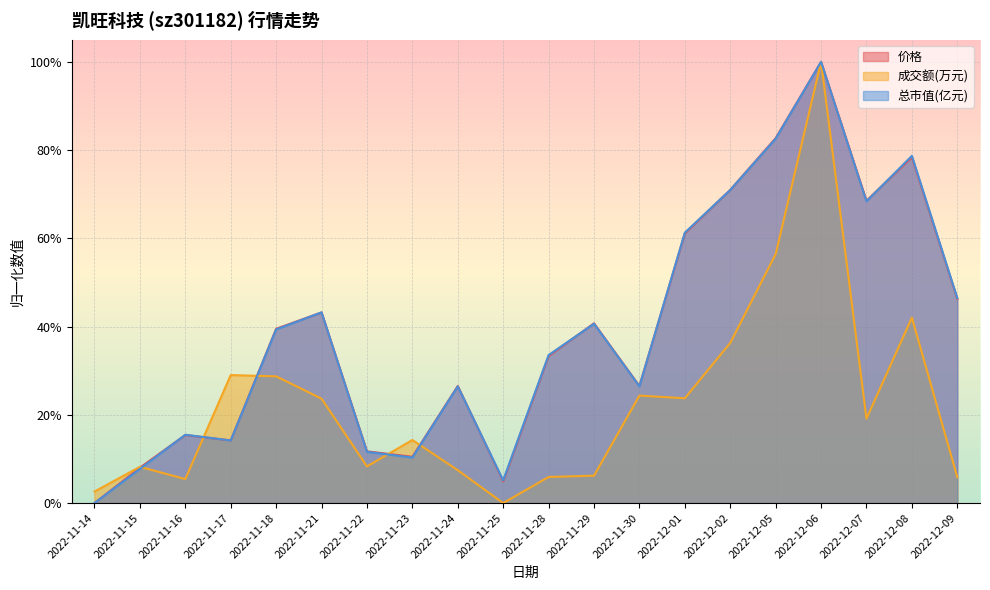

True or false: 价格 has a value of 0.2 at 2022-11-28.

False